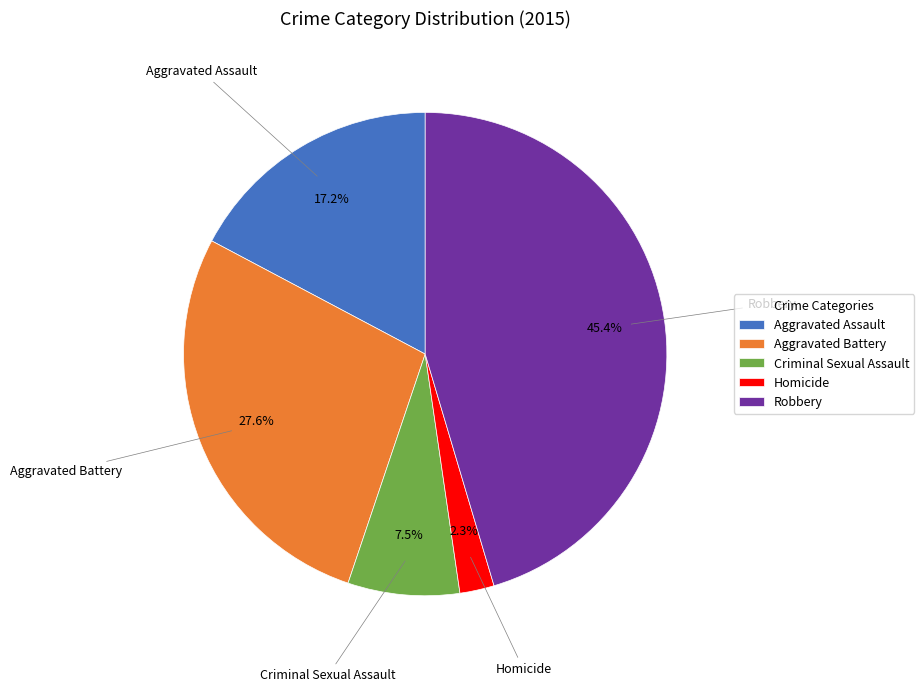

Does Homicide represent more than half of the total?

No